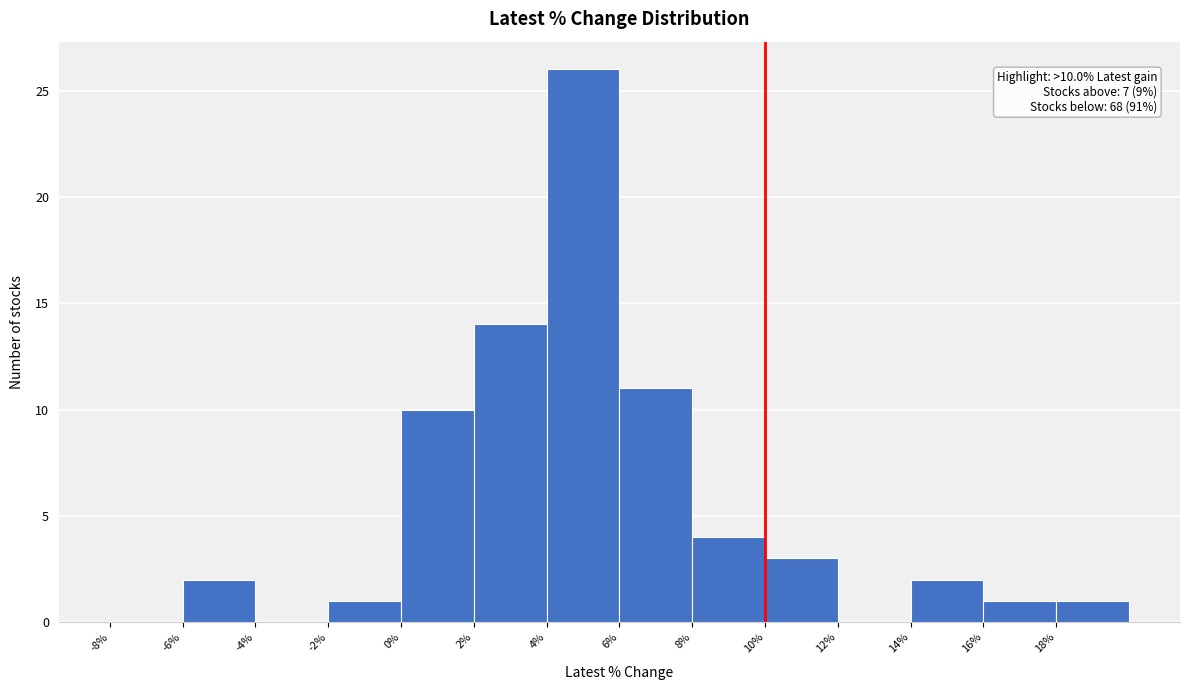

Which range on the x-axis has the tallest bar?

4 to 6